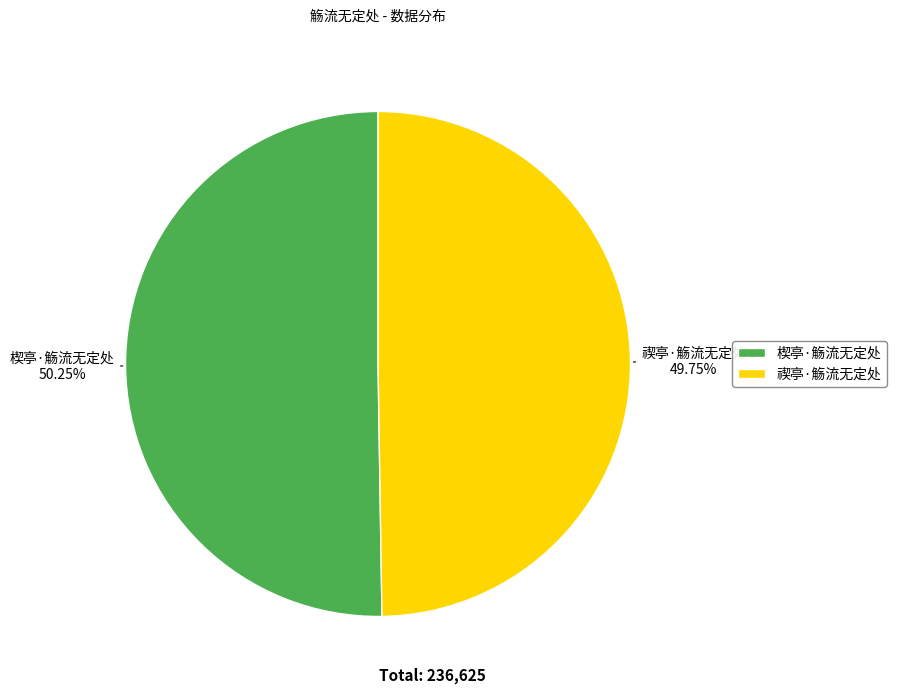

Is there a majority slice in this chart?

Yes